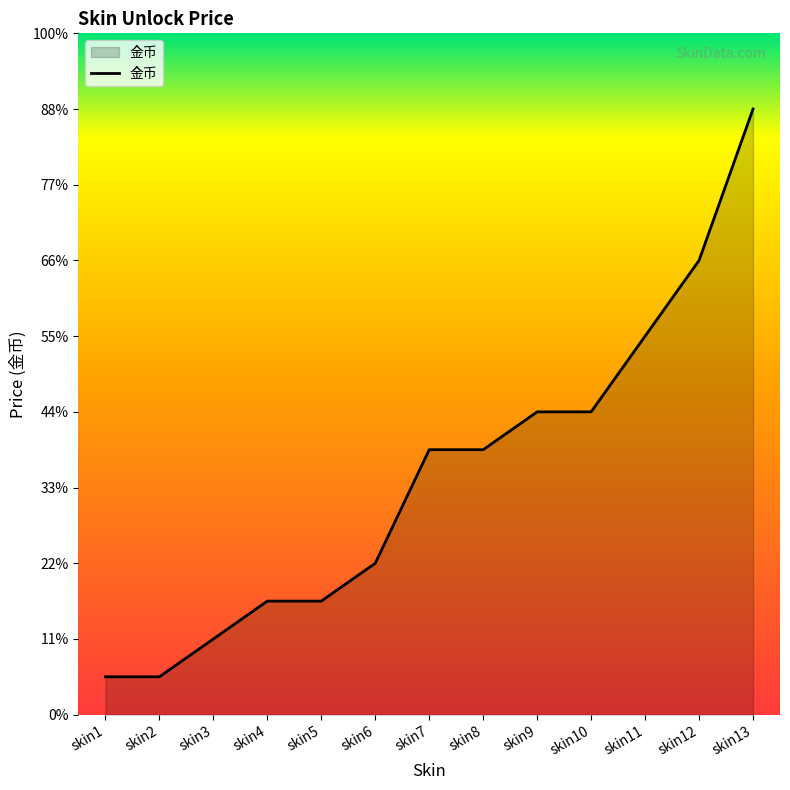

Does the chart have visible grid lines?

No